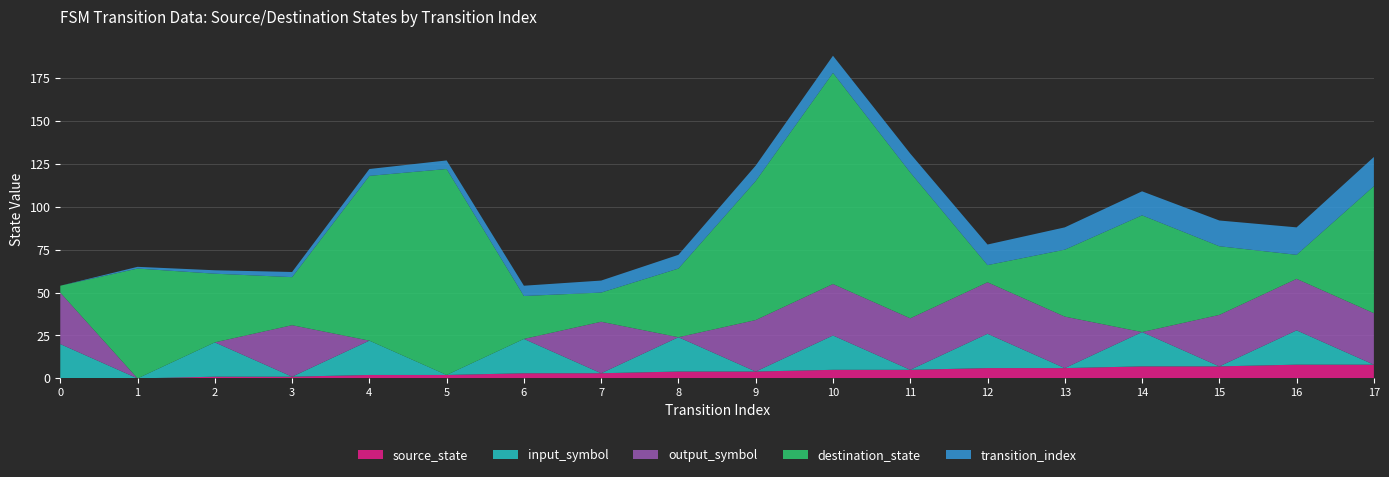

At which category is the sum across all series the highest?

10